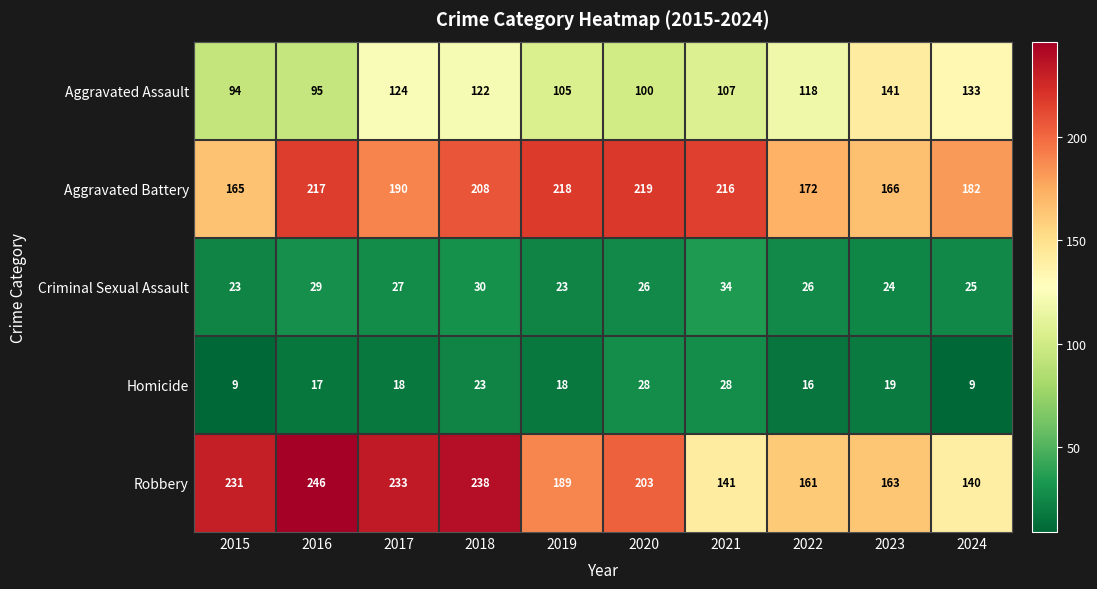

What is the highest value of the Aggravated Assault series?

141